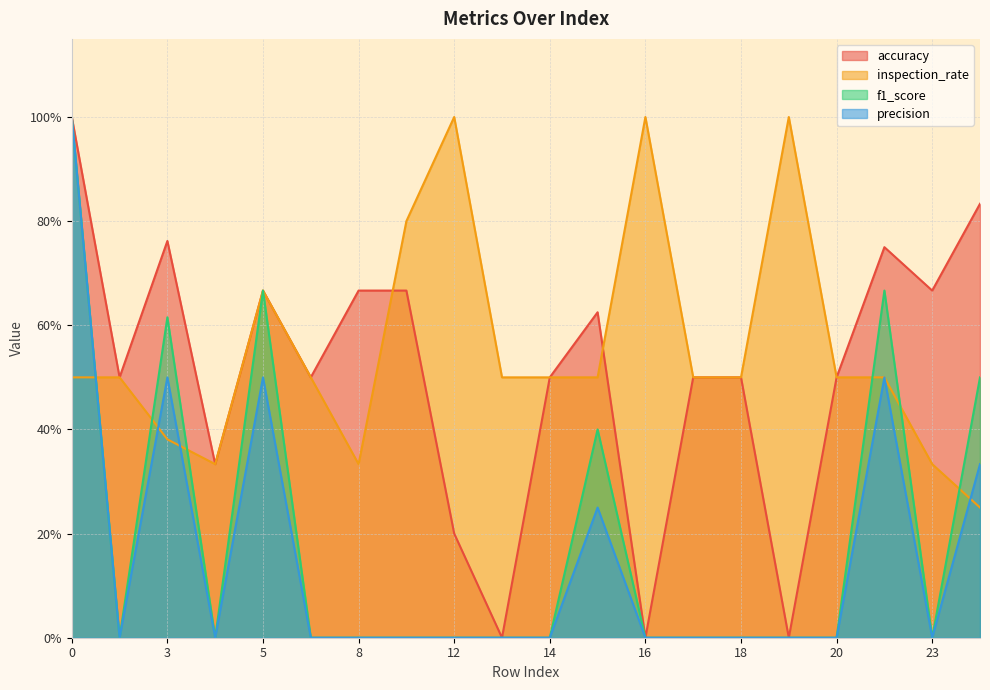

Which series has the widest spread of values?

accuracy